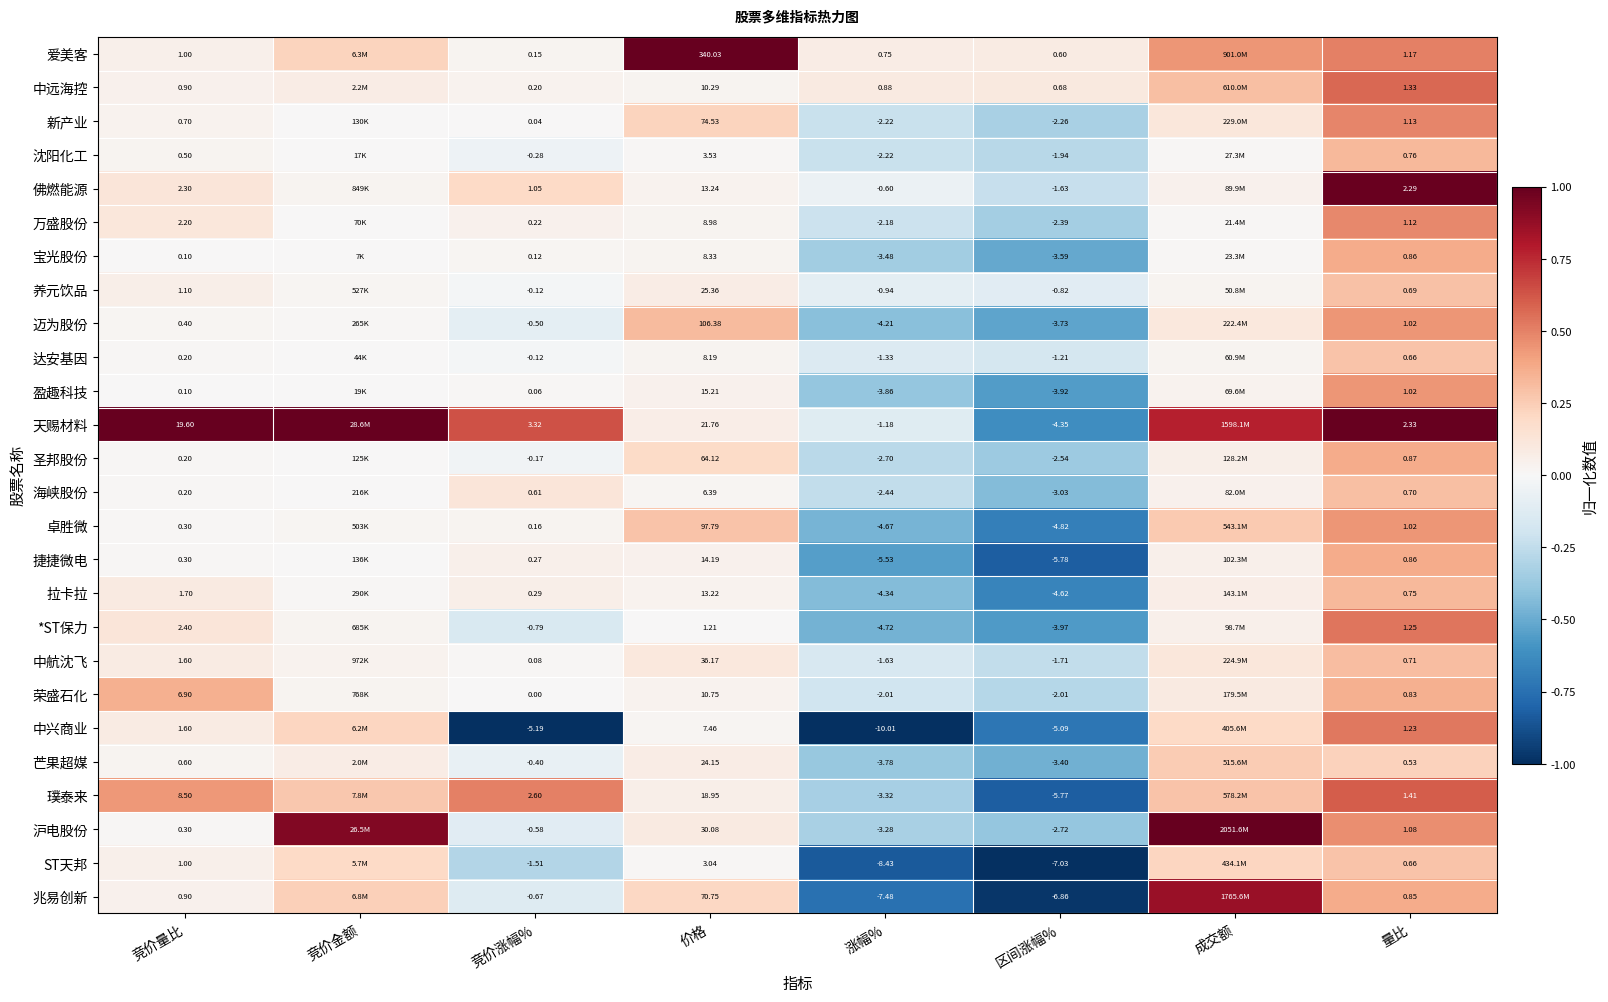

Is the value of 沈阳化工 at 竞价涨幅% greater than the value of 爱美客 at 涨幅%?

No